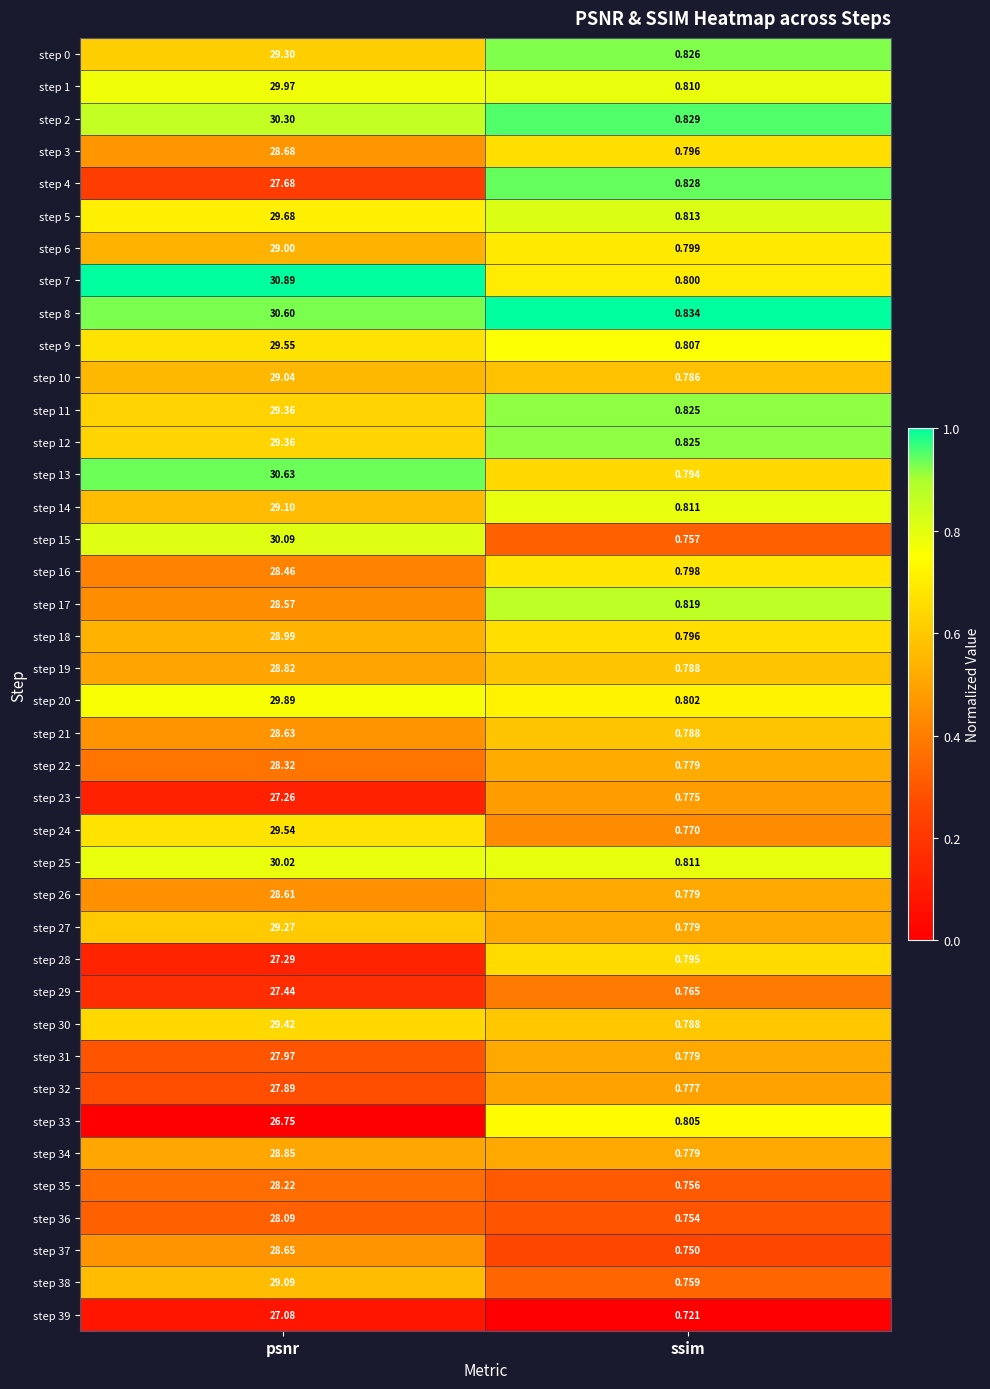

Is the value of step 30 at ssim greater than the value of step 19 at psnr?

No